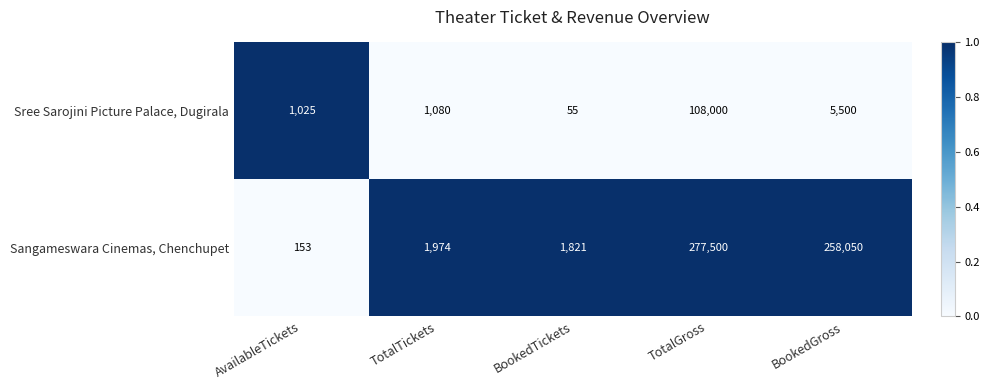

What is the approximate value of Sangameswara Cinemas, Chenchupet at BookedGross, to the nearest 50?

258050